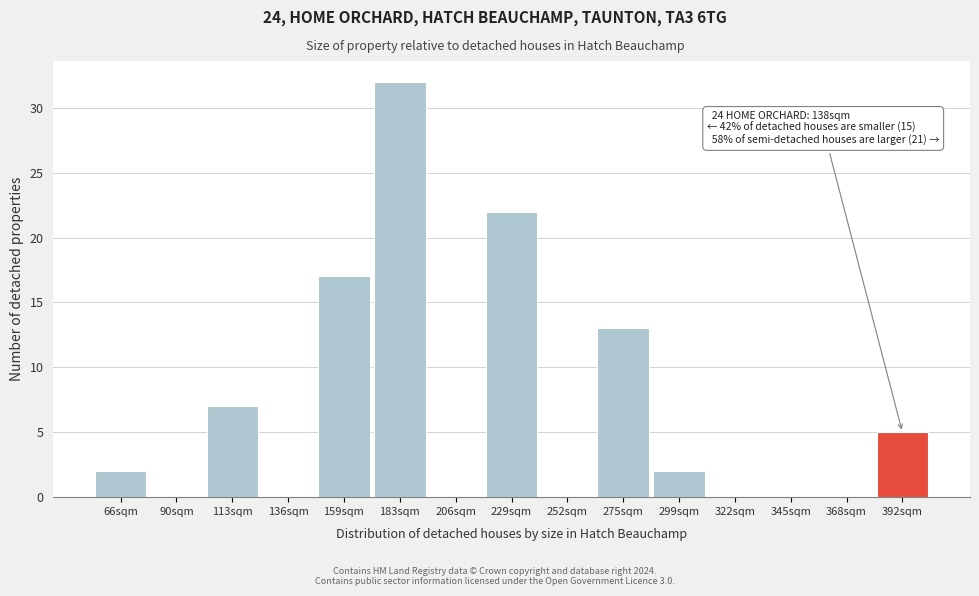

Reading left to right, list all the values displayed in this chart.

66sqm=2	90sqm=0	113sqm=7	136sqm=0	159sqm=17	183sqm=32	206sqm=0	229sqm=22	252sqm=0	275sqm=13	299sqm=2	322sqm=0	345sqm=0	368sqm=0	392sqm=5